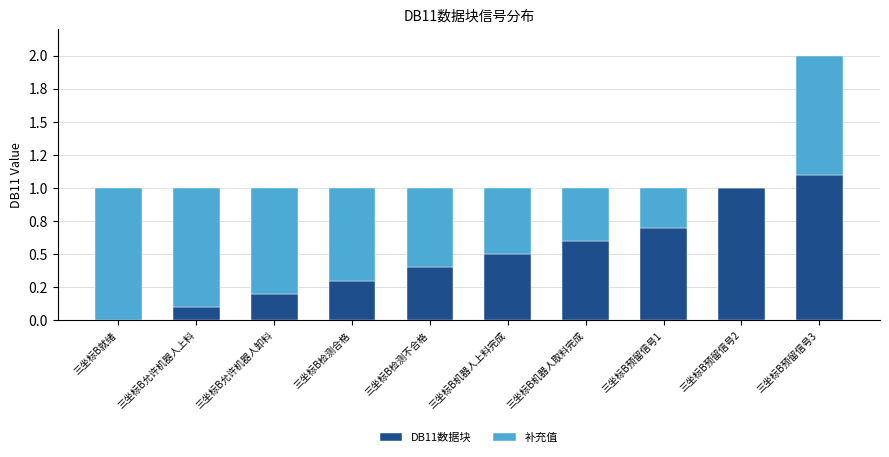

What is the difference between the second highest and minimum values in the DB11数据块 series?

1.0